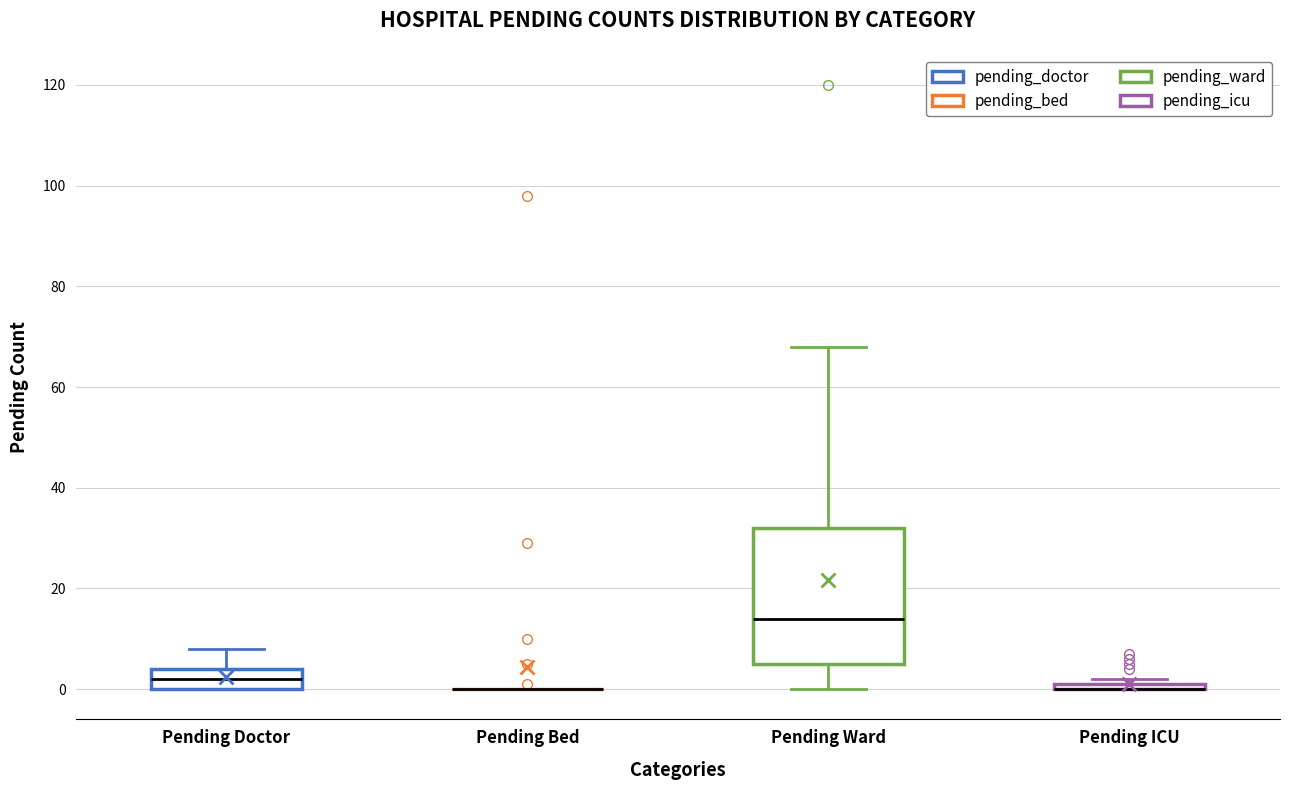

Where is the upper edge of the box for Pending Ward on the y-axis? The values are not printed on the chart, so give them approximately, as read against the axis.

32